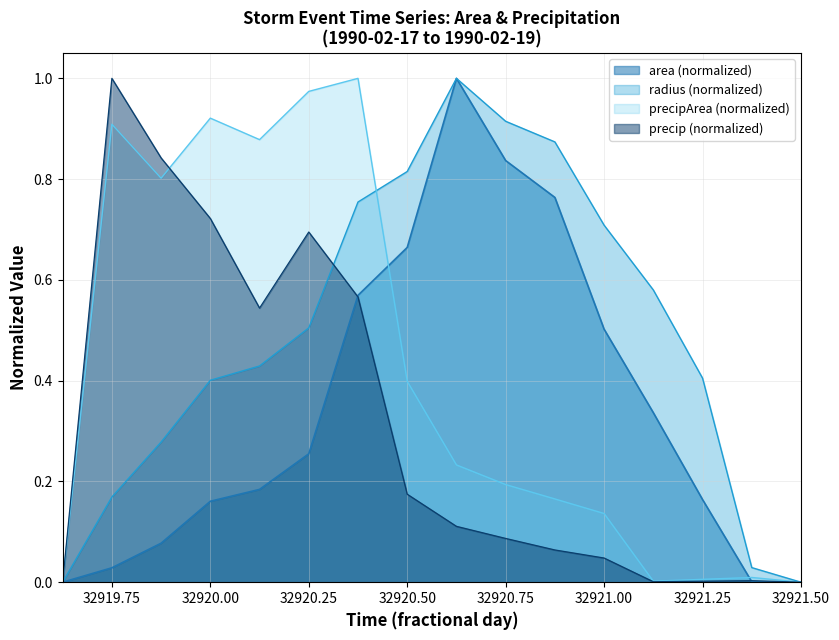

True or false: precipArea and area intersect in this chart.

True